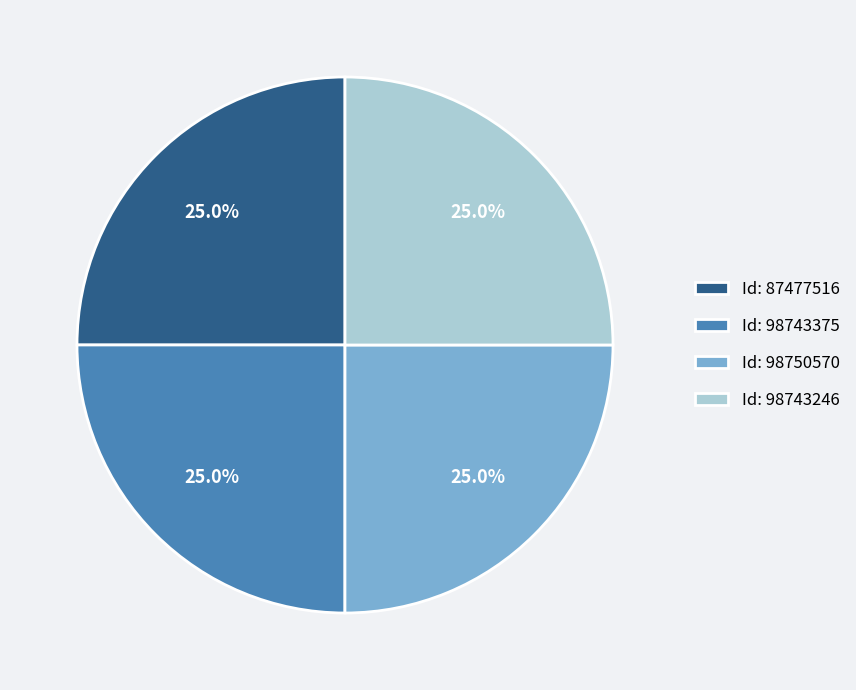

Count the number of slices in the pie.

4